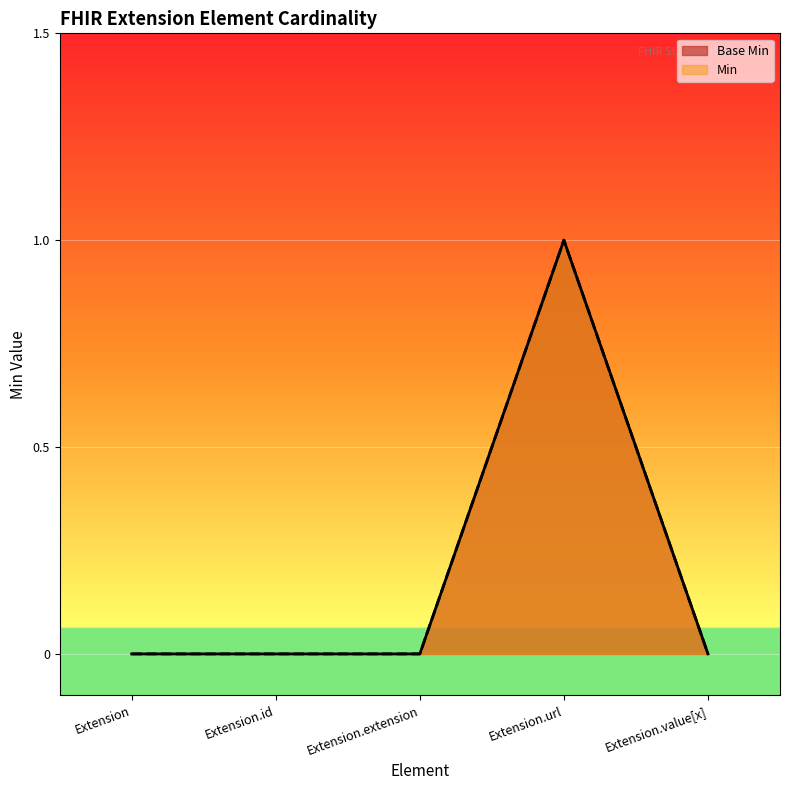

List the labels in order of Base Min value, largest first.

Extension.url, Extension, Extension.id, Extension.extension, Extension.value[x]